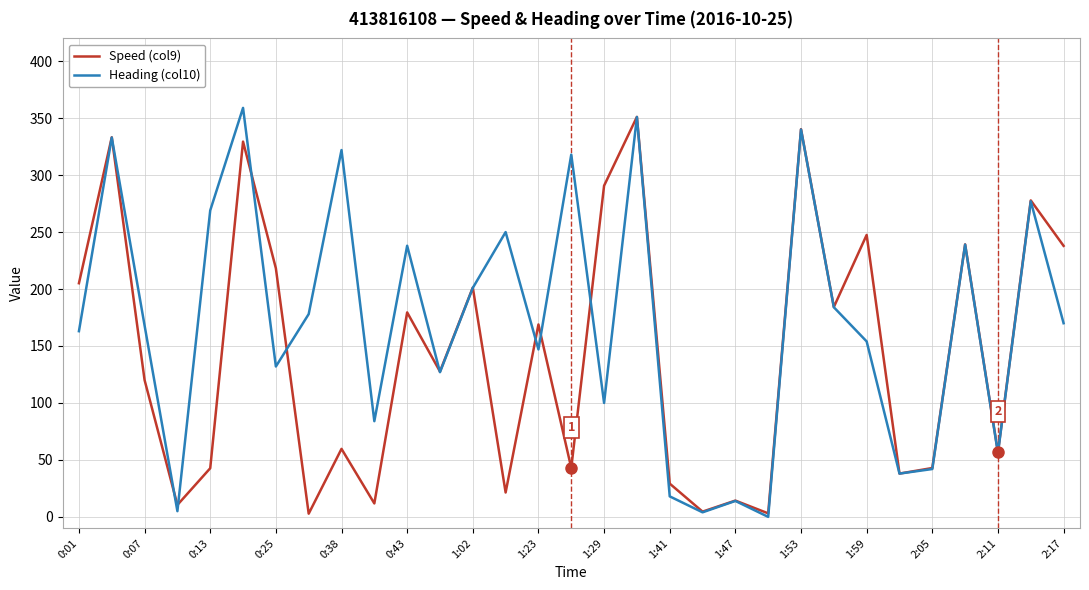

How many lines are shown in the chart?

2